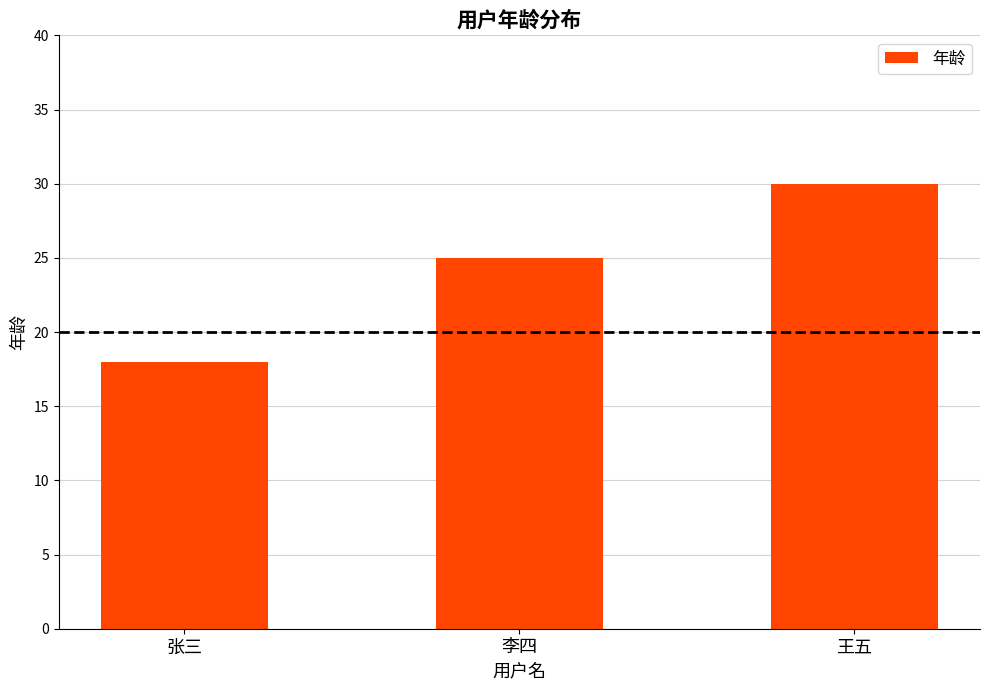

Rank the categories by value from lowest to highest.

张三, 李四, 王五